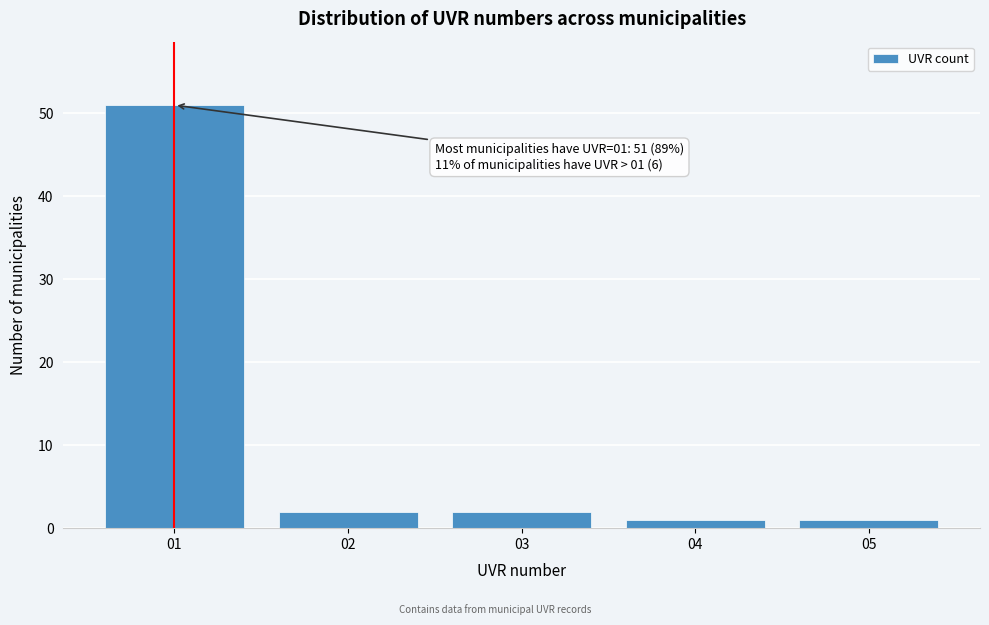

Which range on the x-axis has the tallest bar?

0.5 to 1.5